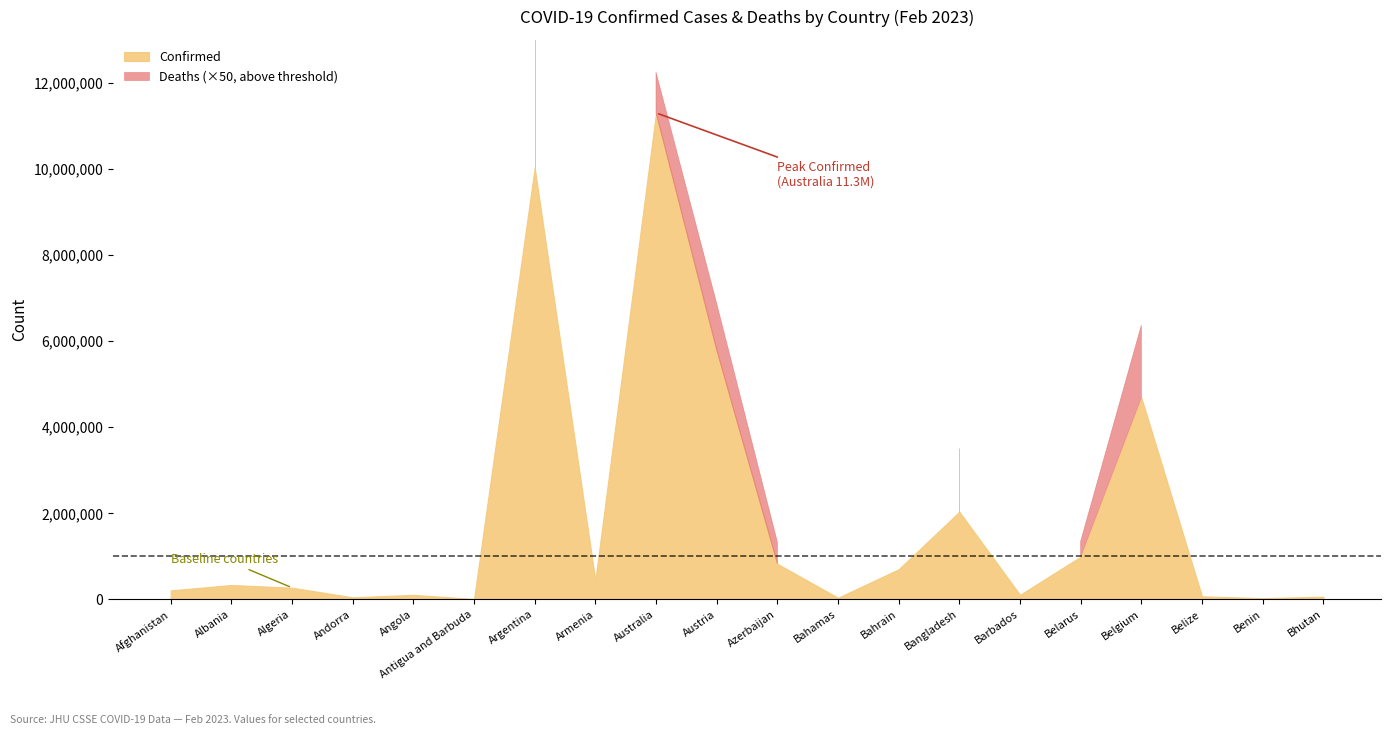

What is the sum of the Confirmed values at Australia and Benin?

11337299